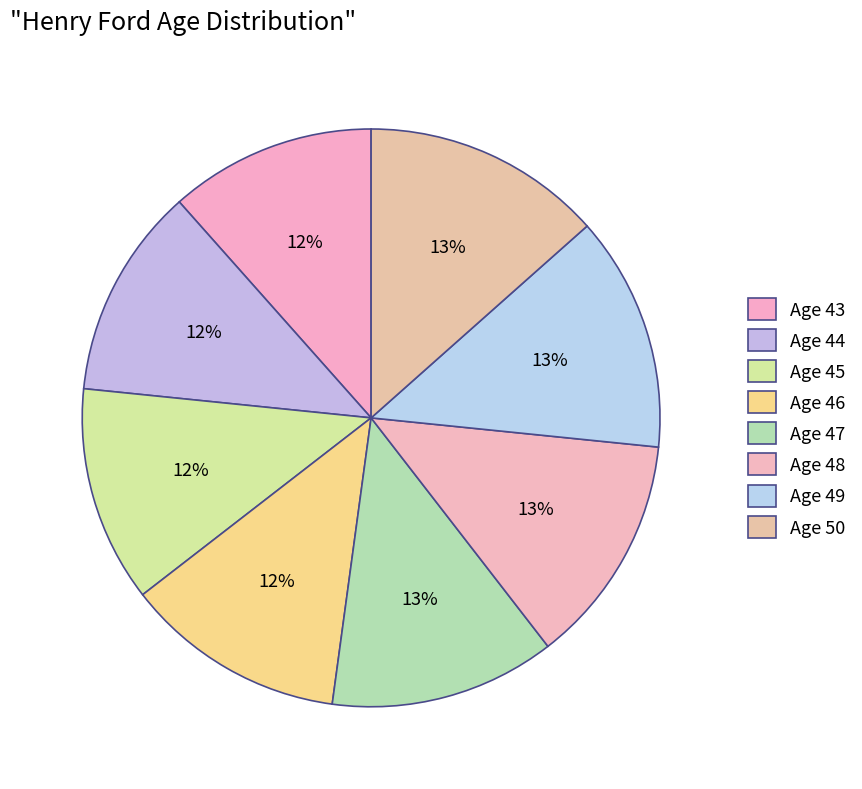

What percentage is the Age 44 slice, to the nearest percent?

12%